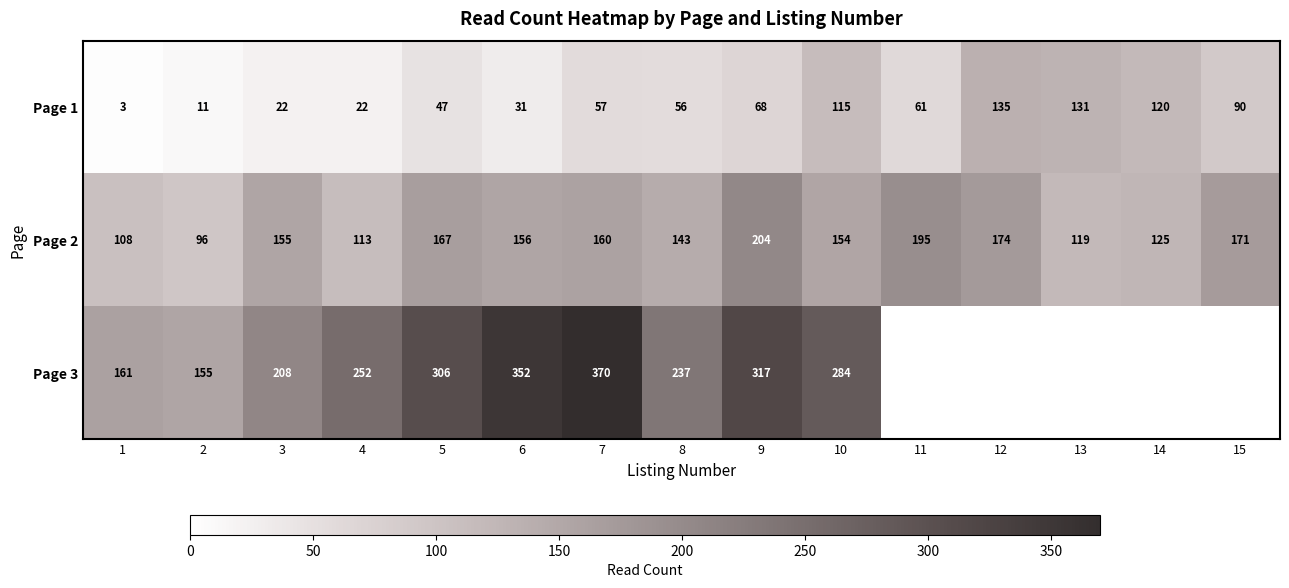

The value of Page 3 at 1 is 260.0. True or false?

False